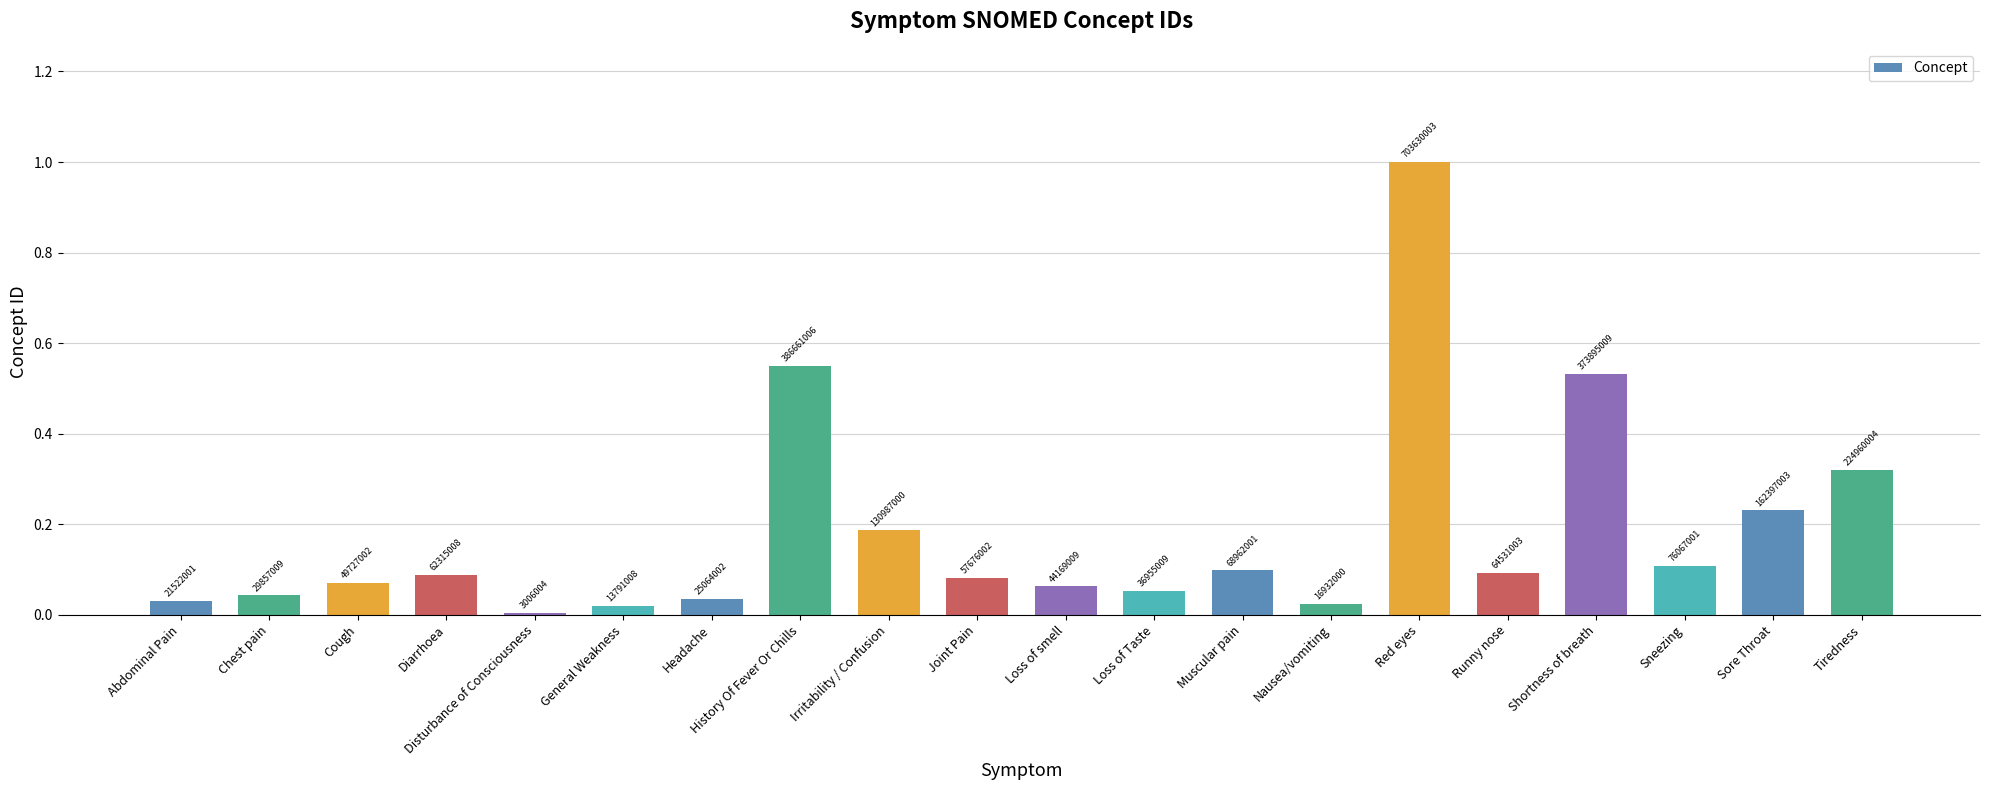

What is the difference between the values at Red eyes and Loss of smell?

0.9